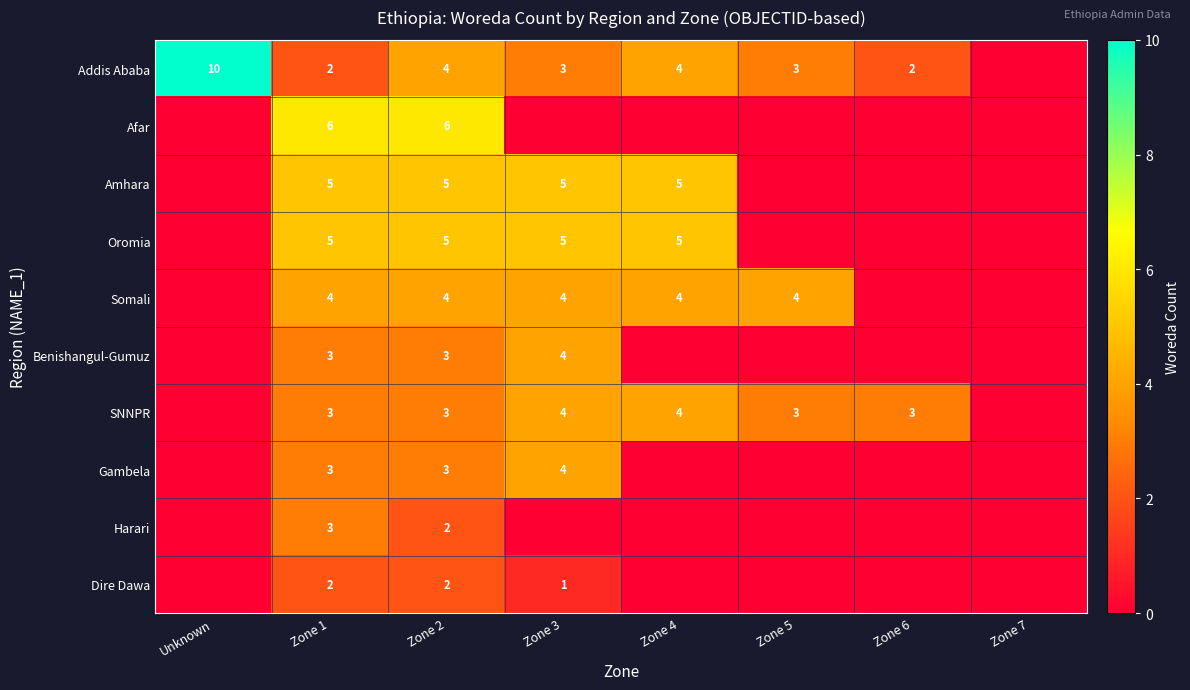

How many distinct data groups are displayed?

10